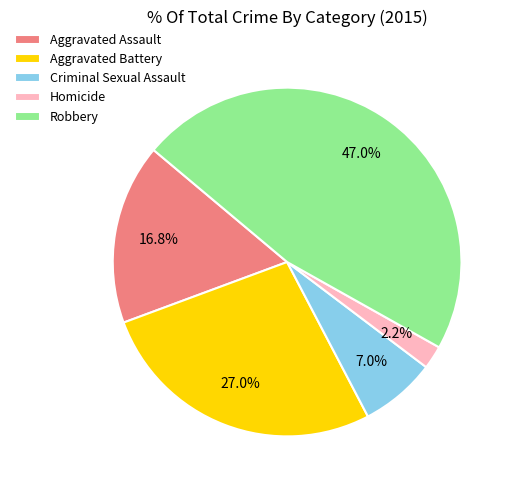

Between Aggravated Battery and Aggravated Assault, which is larger?

Aggravated Battery